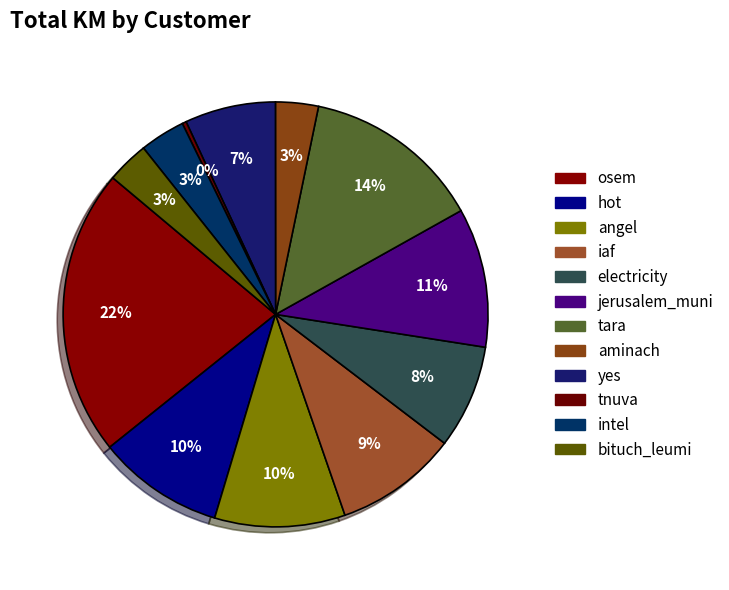

How many slices are in this pie chart?

12